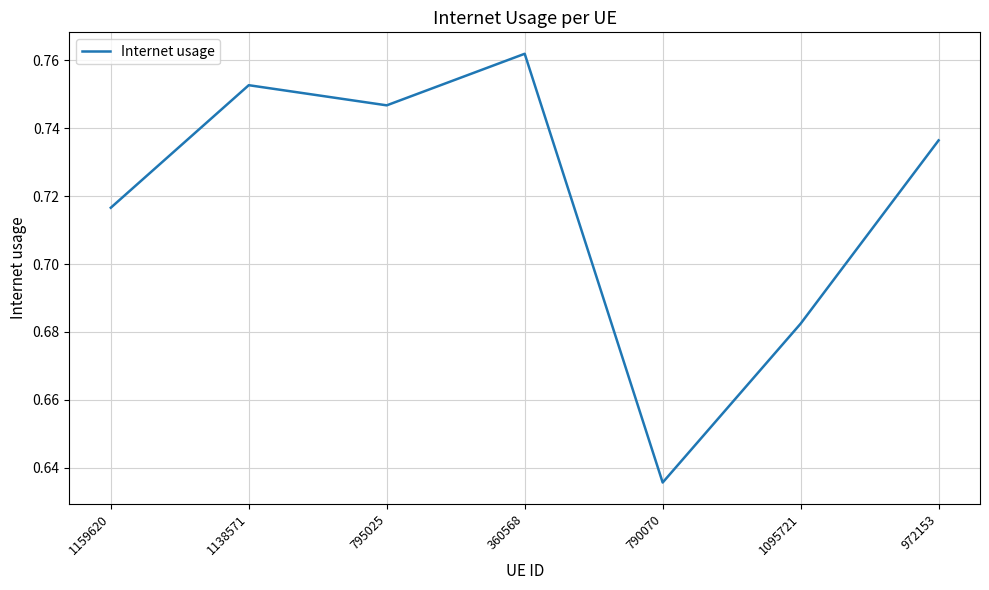

True or false: the data shows 0.3 at 972153.

False